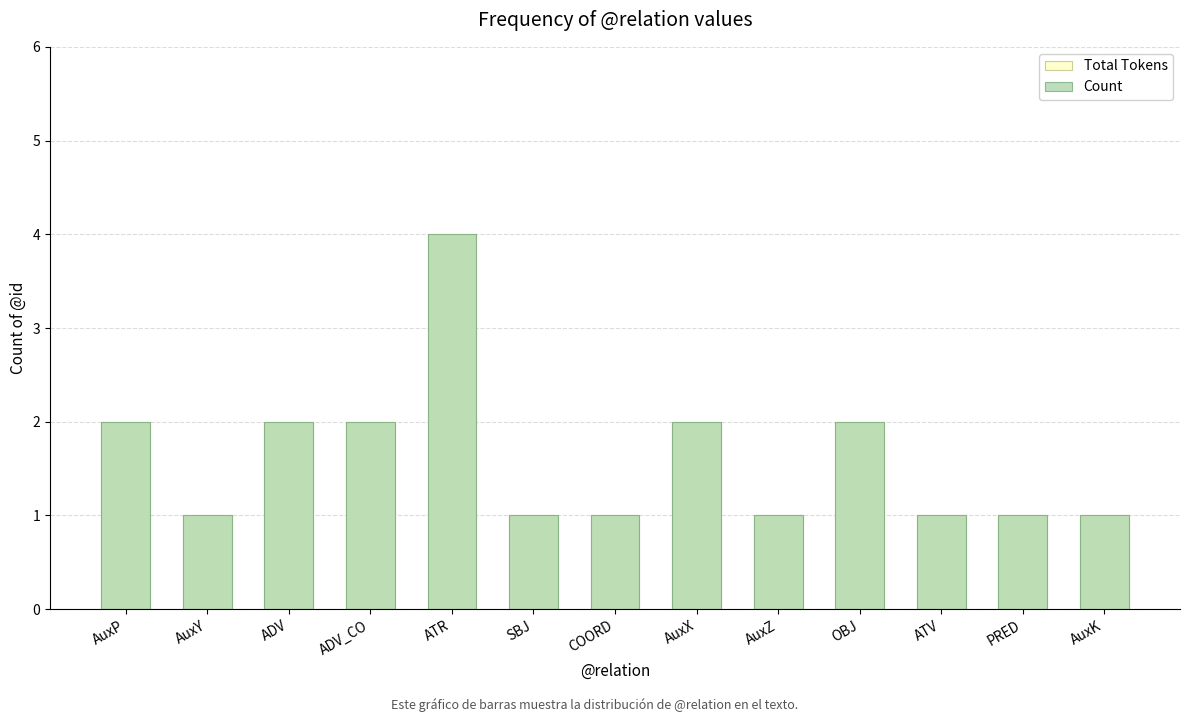

Is it true that Total Tokens equals 0 at AuxZ?

False